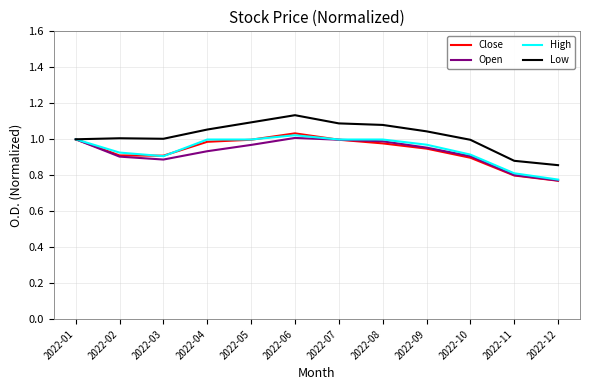

At which label does High reach its minimum?

2022-12